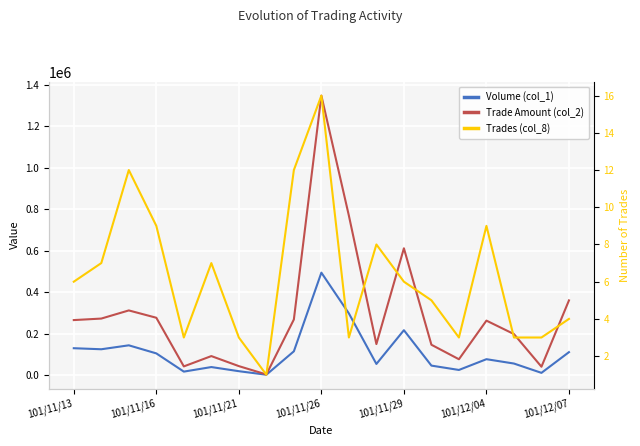

What is the average value of the Trade Amount (col_2) series?

291018